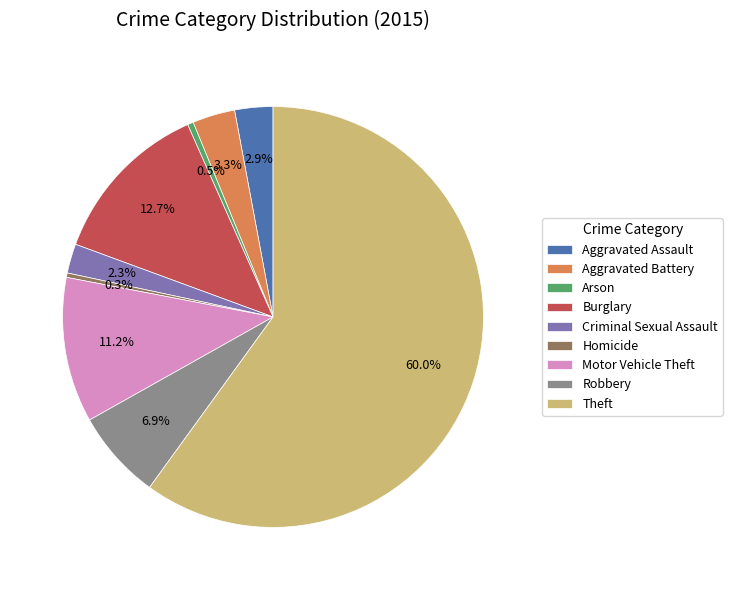

Does Aggravated Battery represent more than half of the total?

No